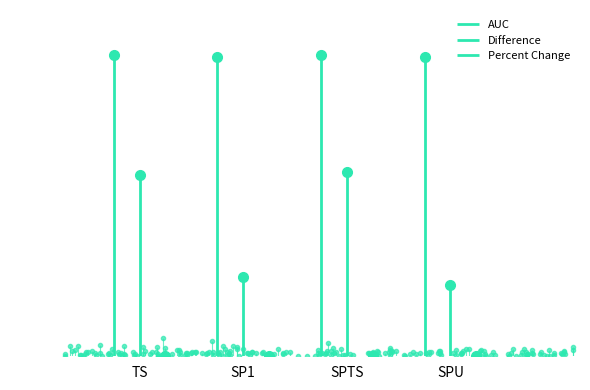

What is the label of the 1st point from the left?

TS